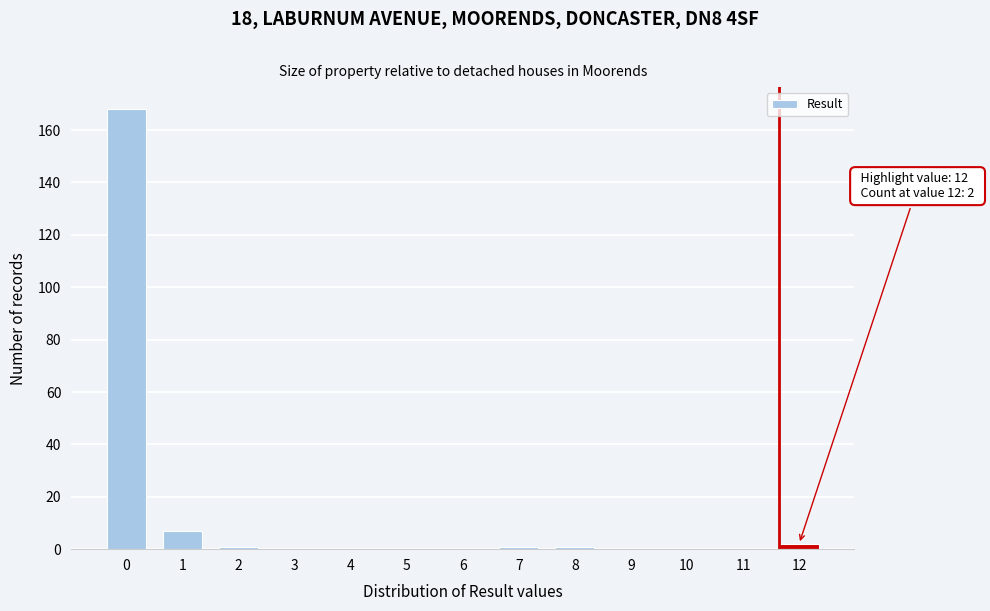

Reading left to right, list all the values displayed in this chart.

0=168	1=7	2=1	3=0	4=0	5=0	6=0	7=1	8=1	9=0	10=0	11=0	12=2